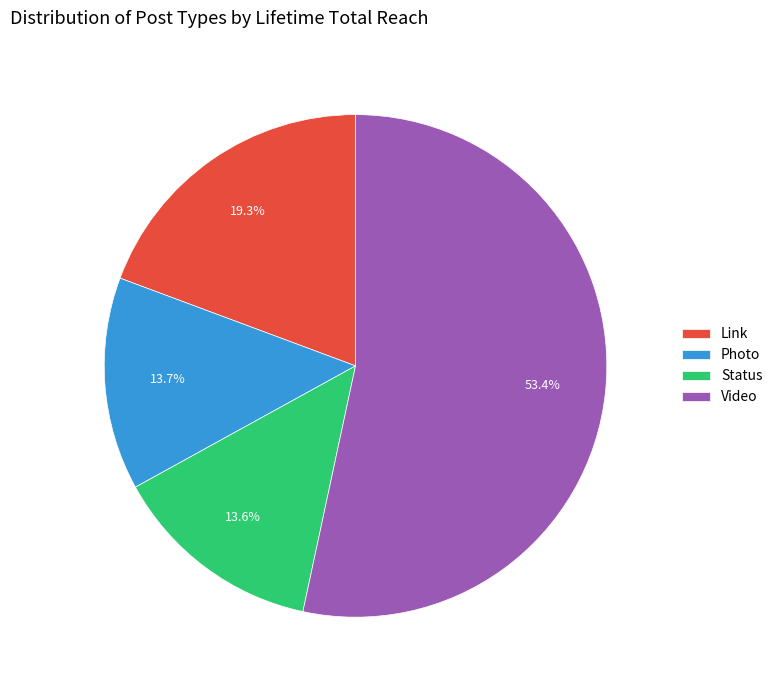

Which category accounts for the majority?

Video